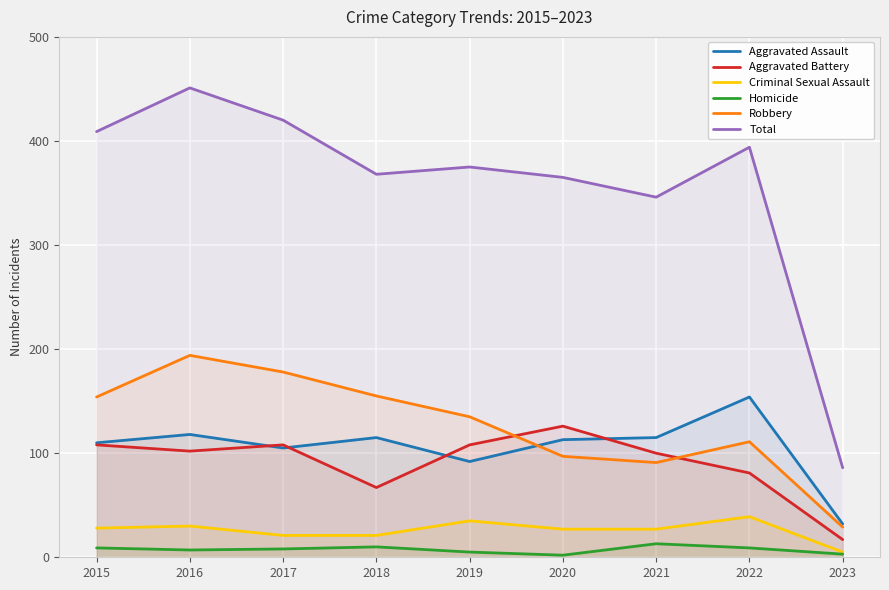

How many lines are shown in the chart?

6